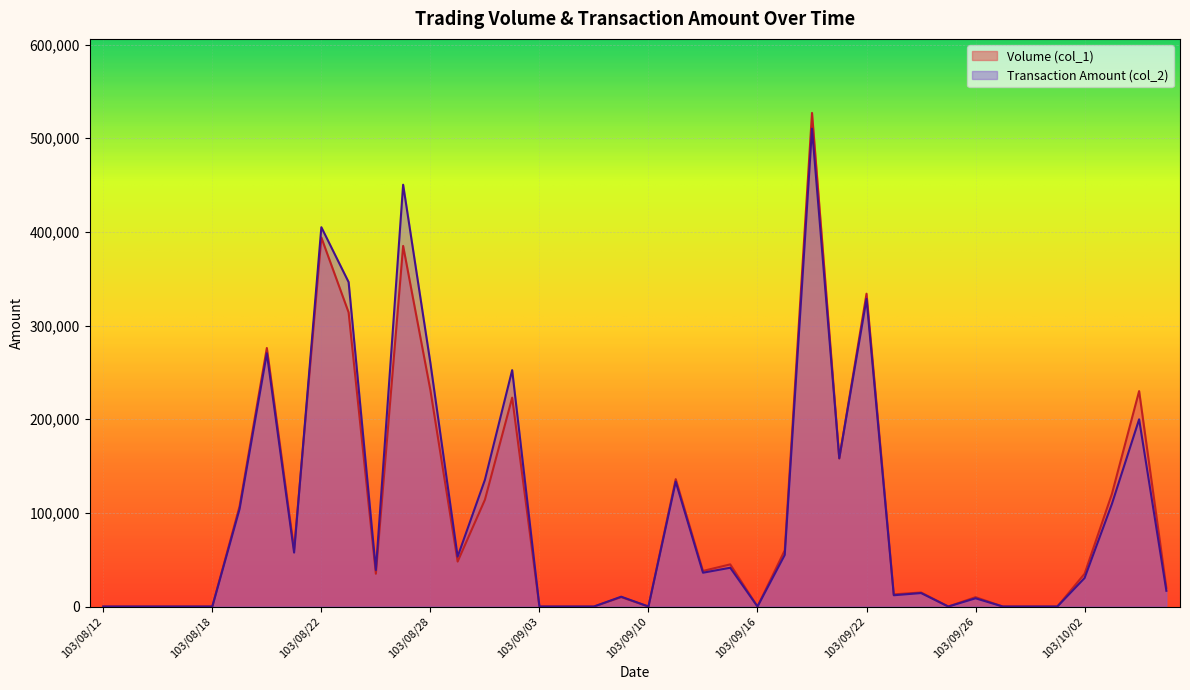

Where is Volume (col_1) nearest to the value 263500?

103/08/20